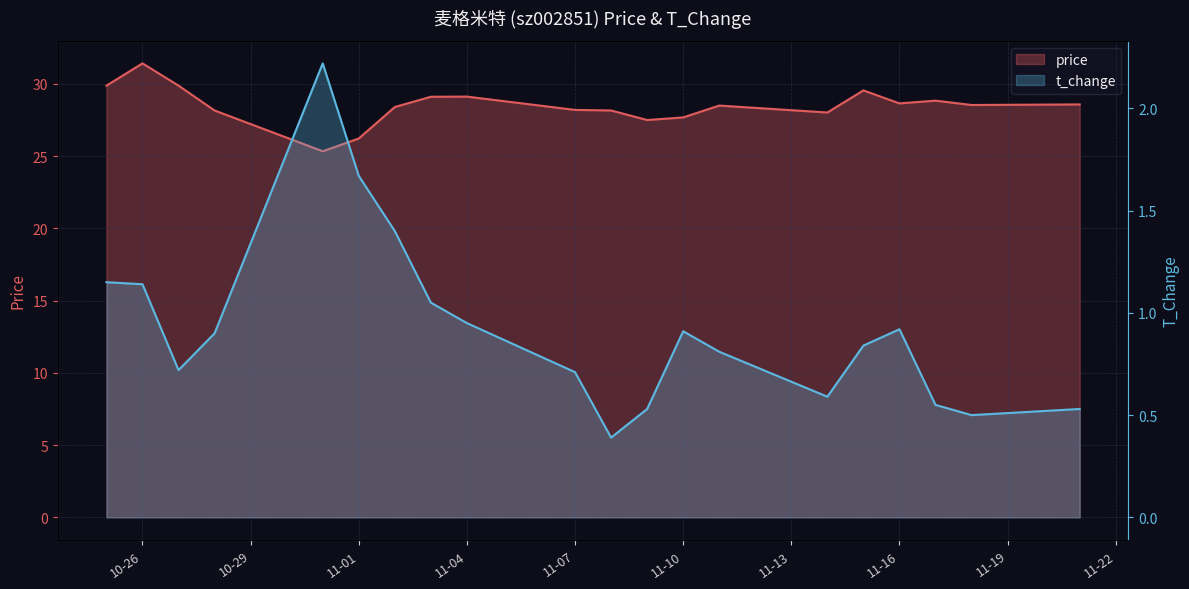

True or false: t_change has a value of 0.5 at 2022-11-18.

True